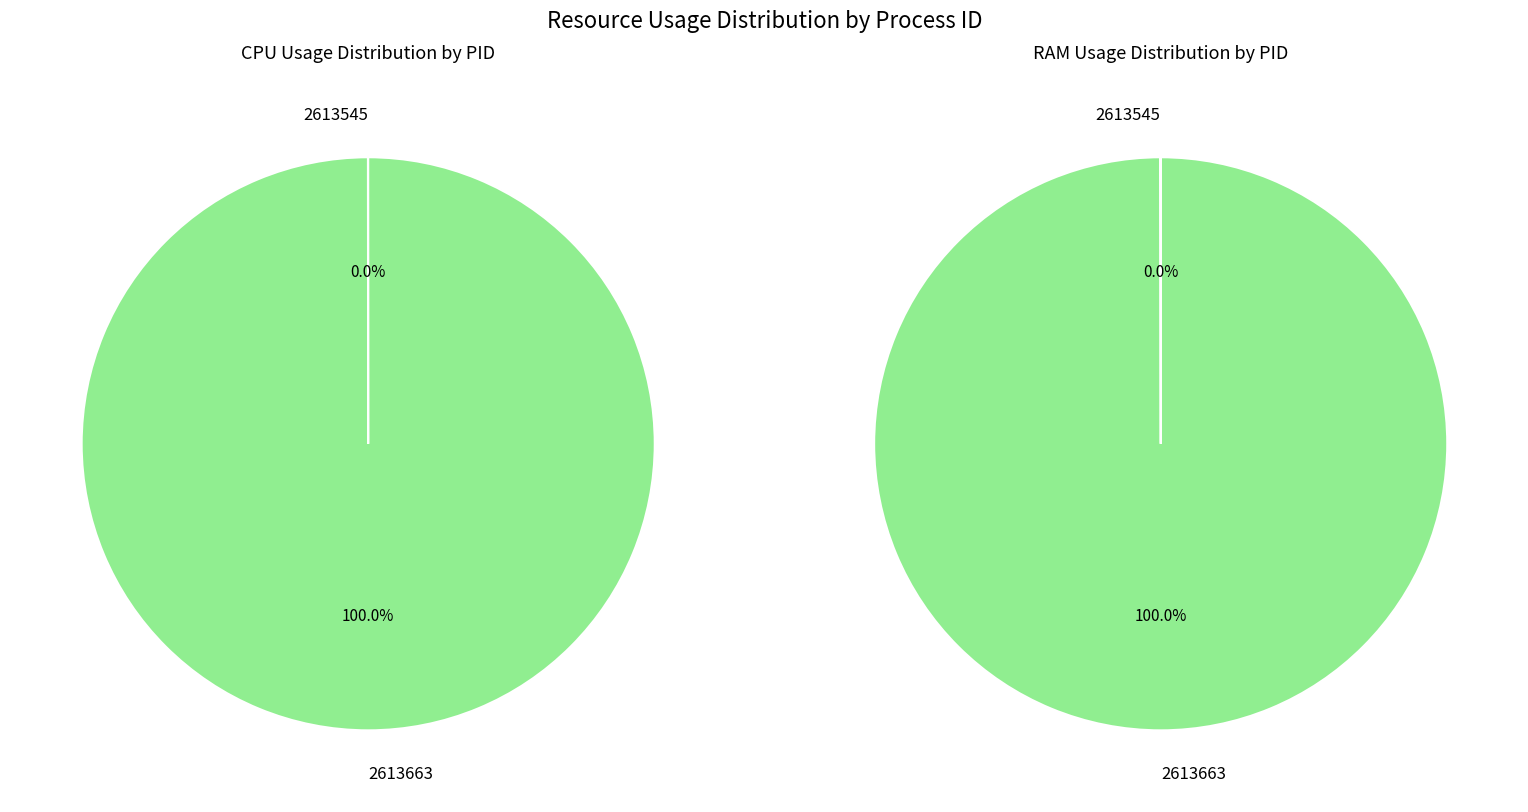

Which category accounts for the majority?

2613663